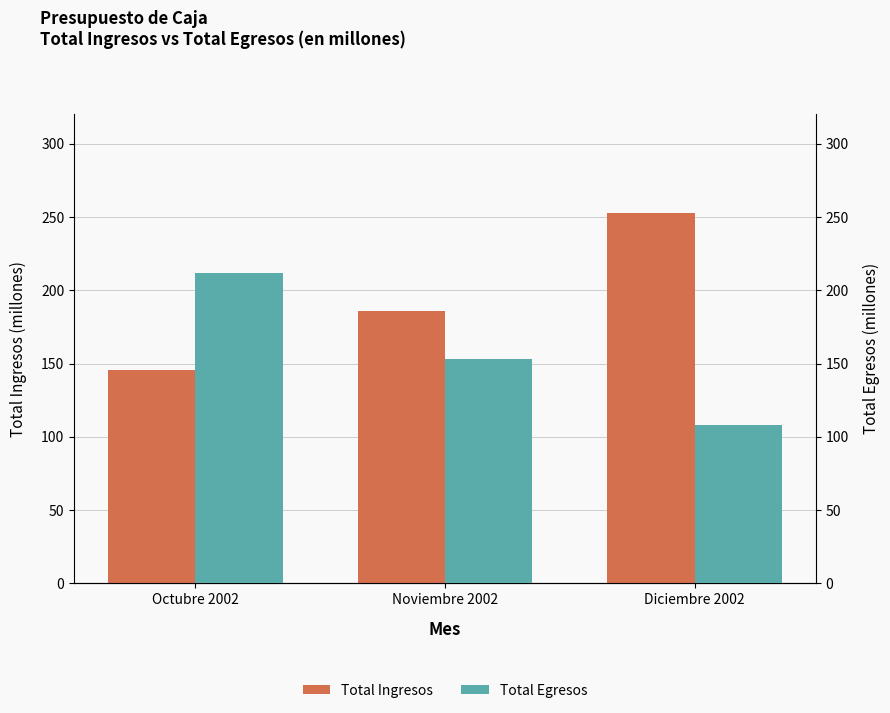

What is the minimum value for Total Ingresos?

145.5